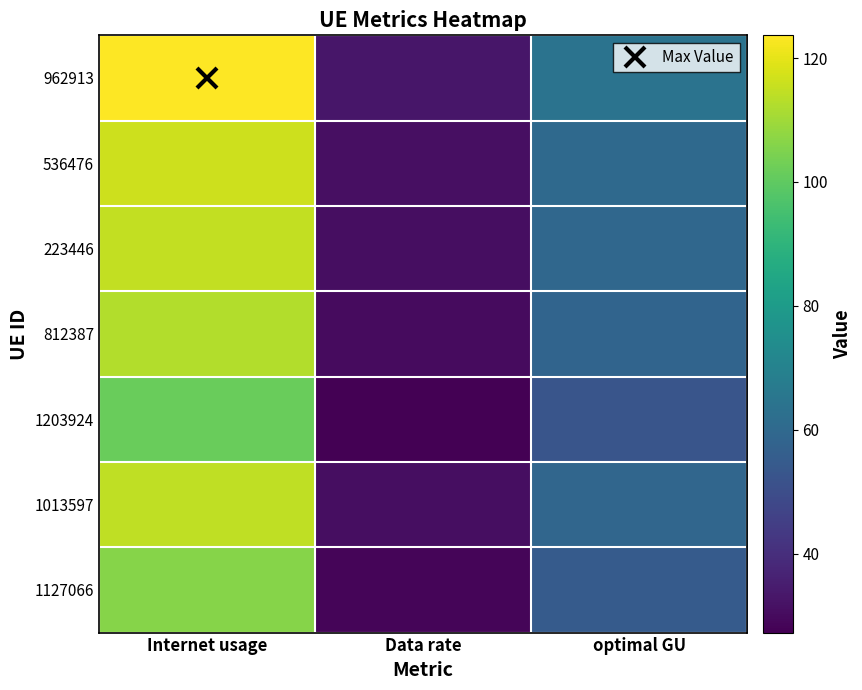

What is the total value across all series at optimal GU?

408.5